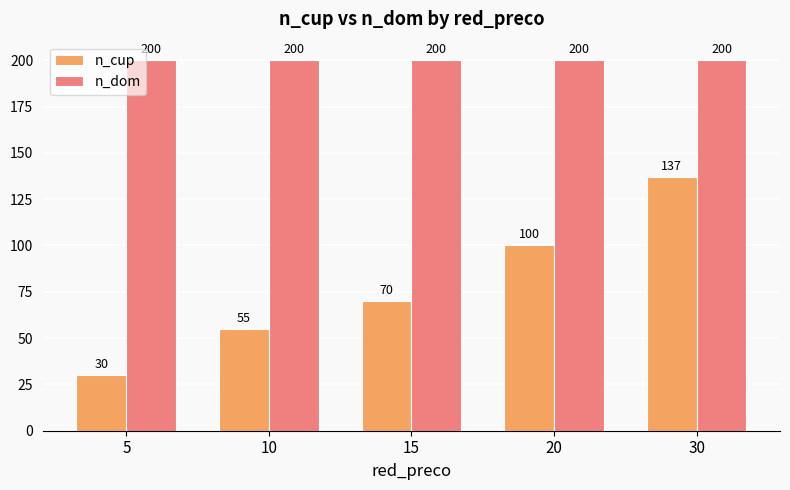

What is the minimum value for n_cup?

30